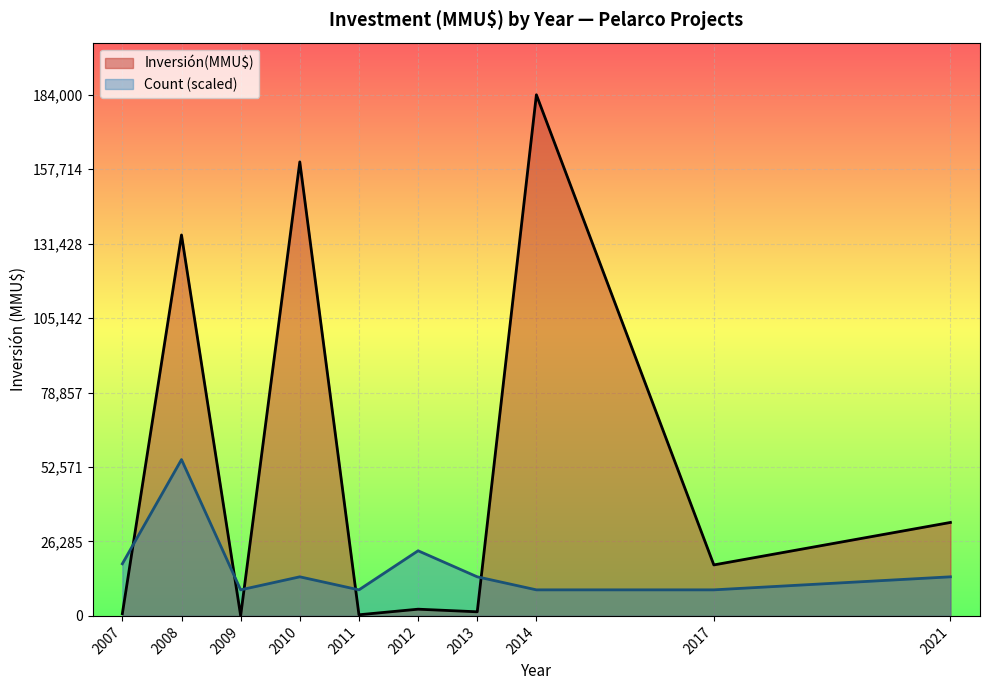

Which series has the largest range (max minus min)?

Inversión(MMU$)